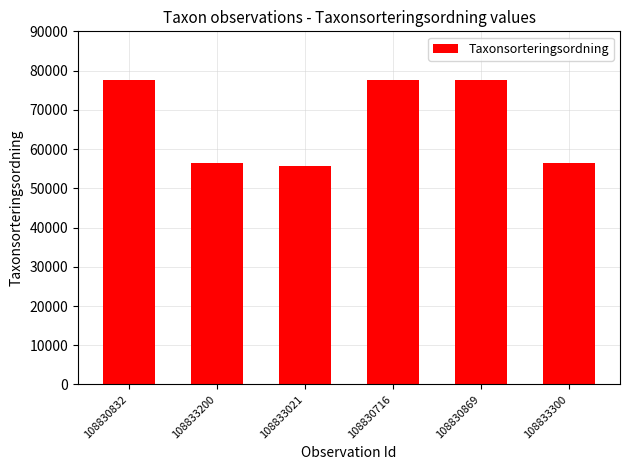

Which has a higher value, 108833021 or 108830832?

108830832